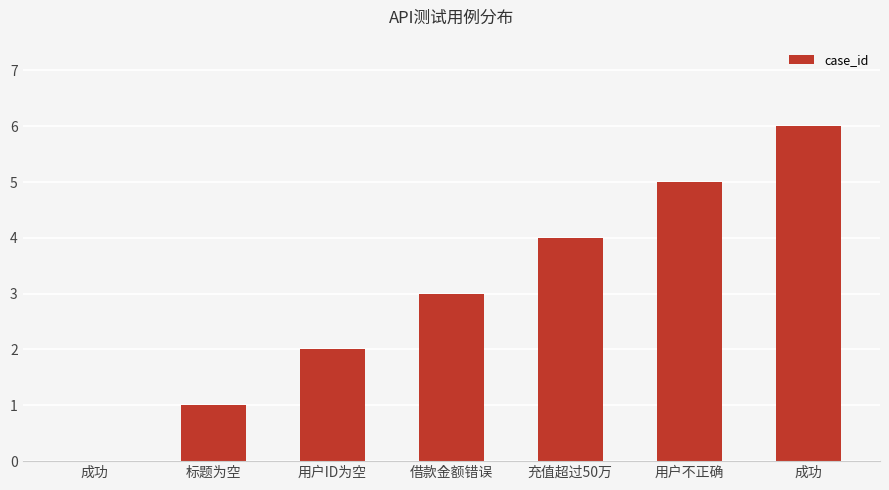

Are the bars horizontal?

No